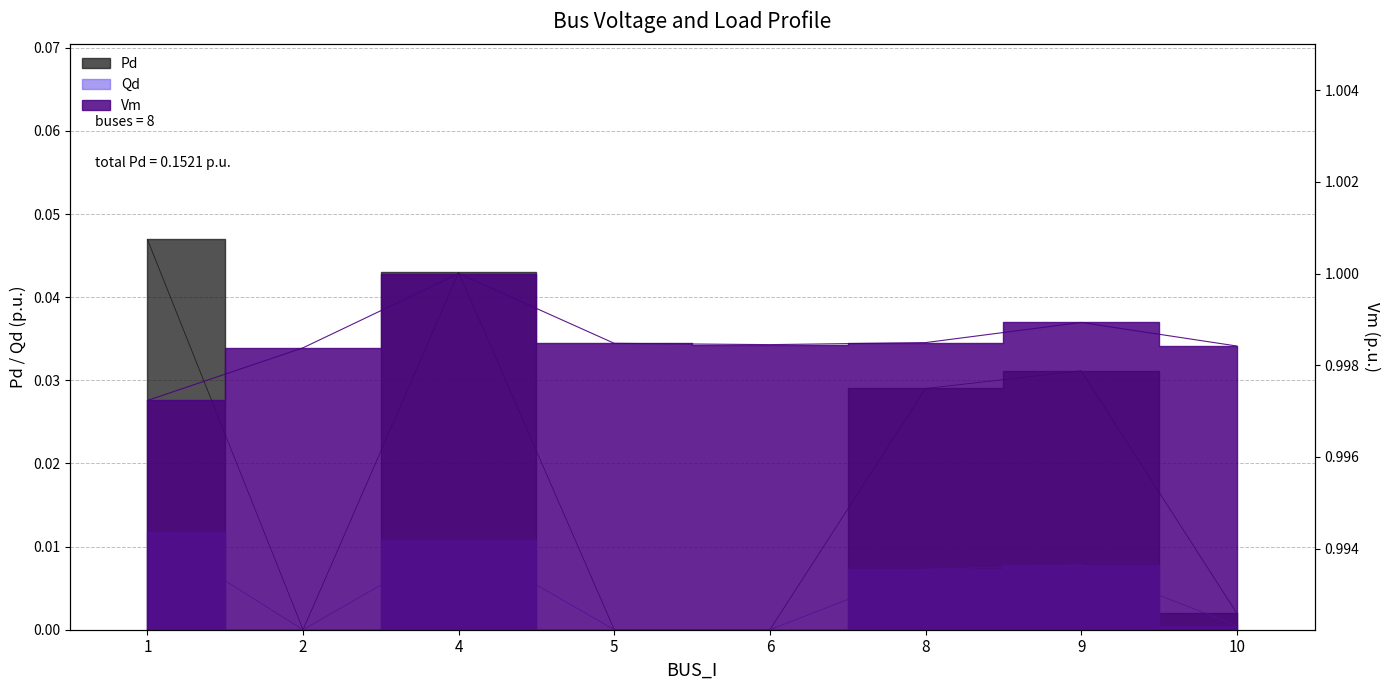

Rank the categories by Pd value from lowest to highest.

2, 5, 6, 10, 8, 9, 4, 1